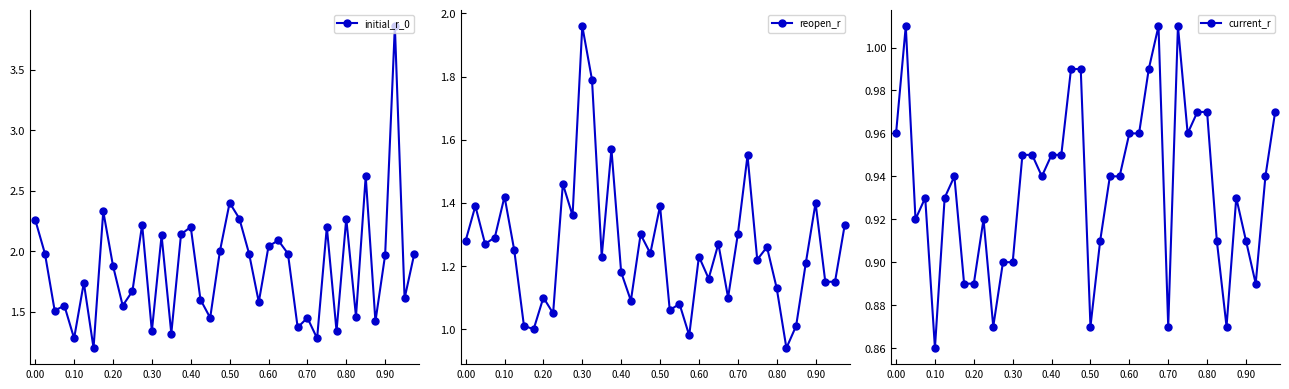

Rank the series at 11 from lowest to highest value.

current_r, reopen_r, initial_r_0